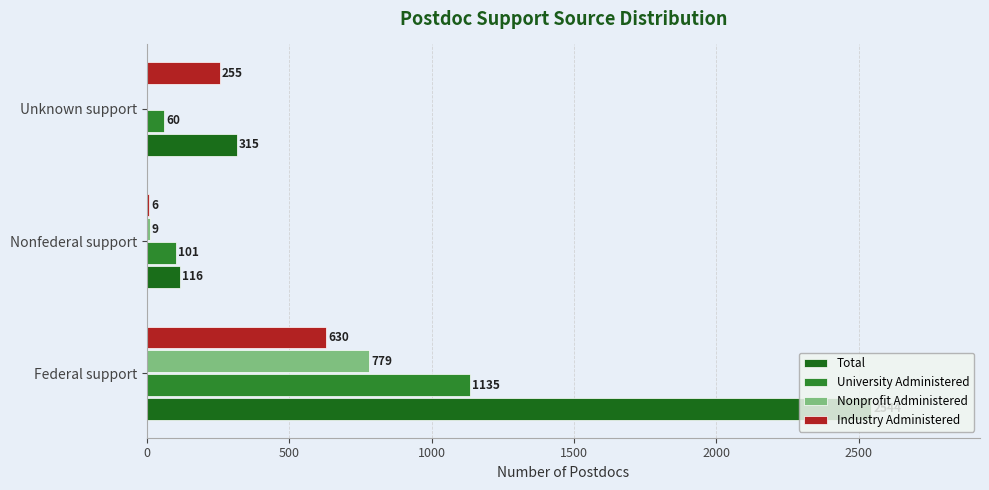

What is the maximum value shown in the chart?

2544